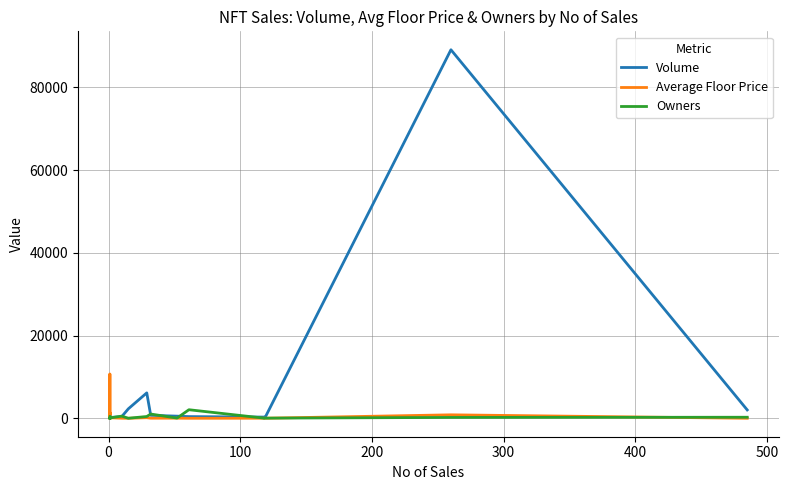

How many lines are shown in the chart?

3